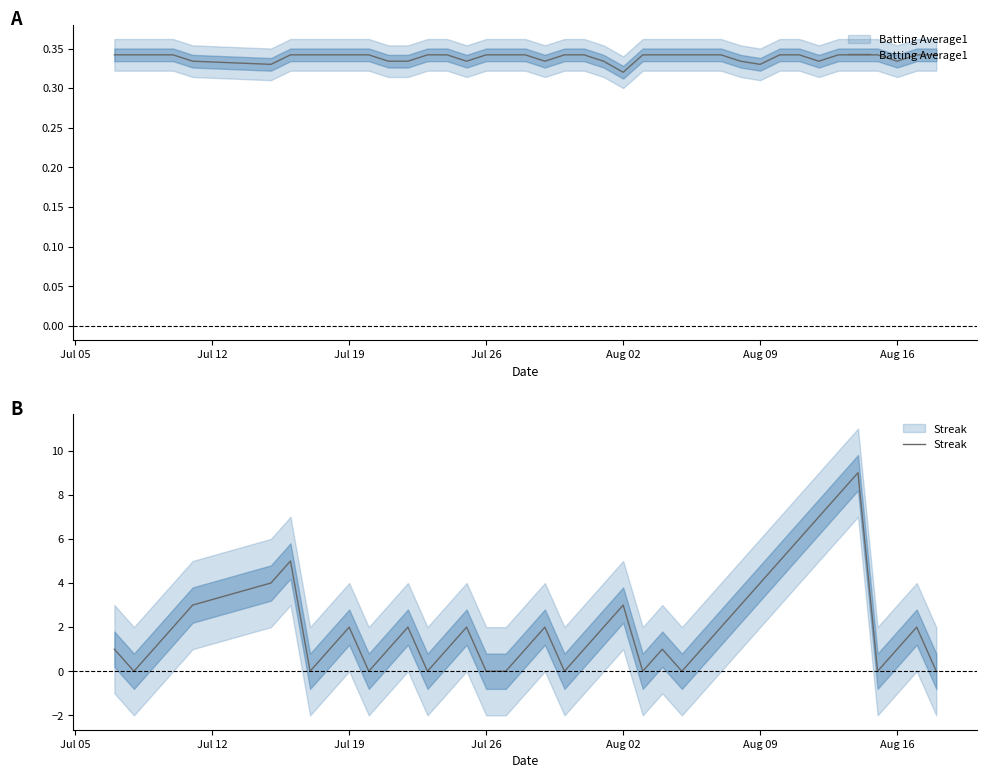

The Streak series shows 3.0 at Aug 02. True or false?

True